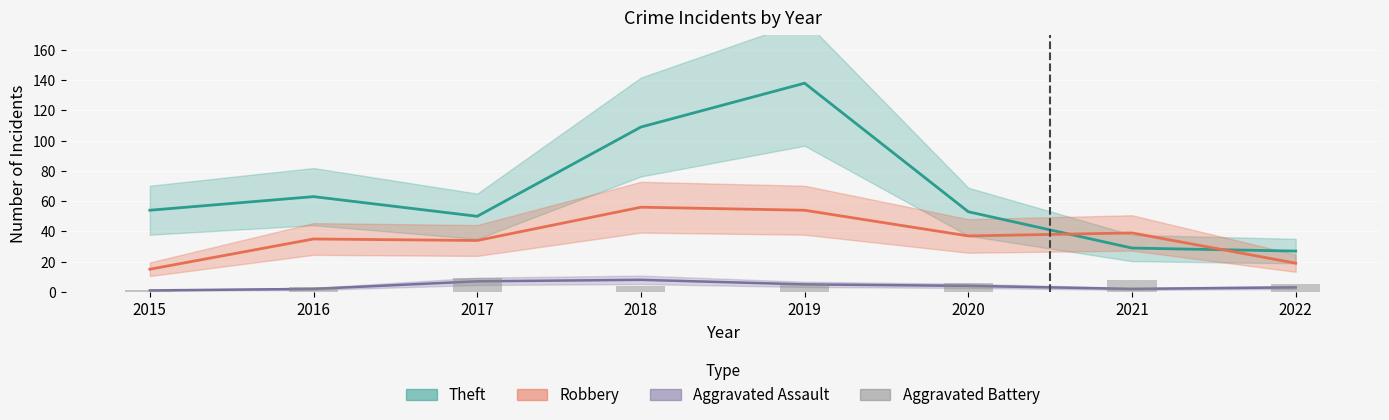

True or false: the data shows 5 at 2016.

False